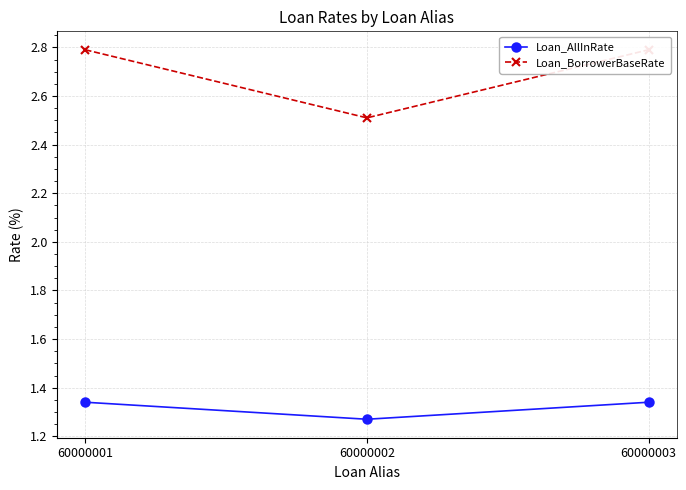

True or false: Loan_BorrowerBaseRate has a value of 1.3 at 60000001.

False